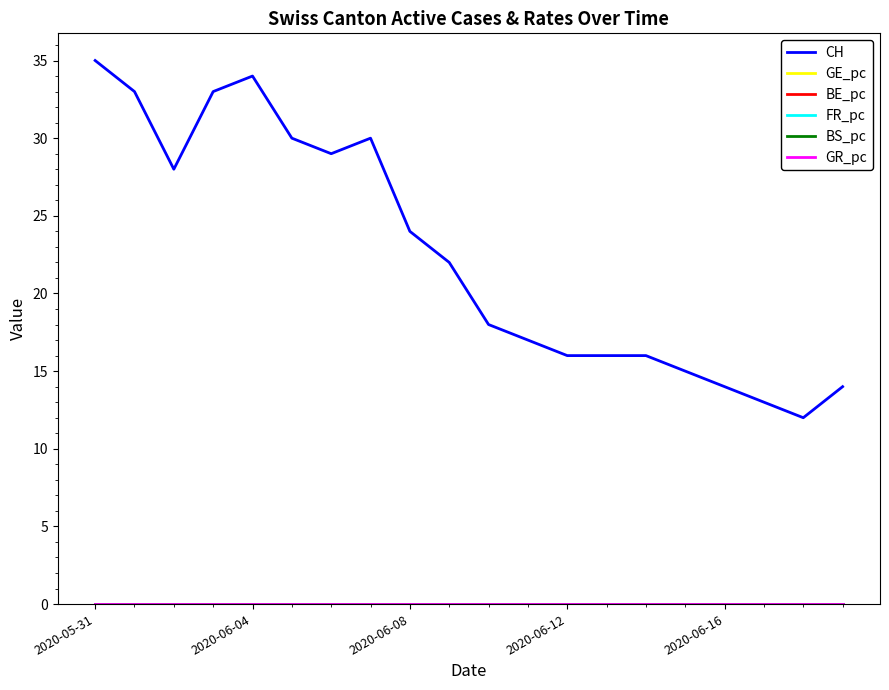

Which series has the widest spread of values?

CH